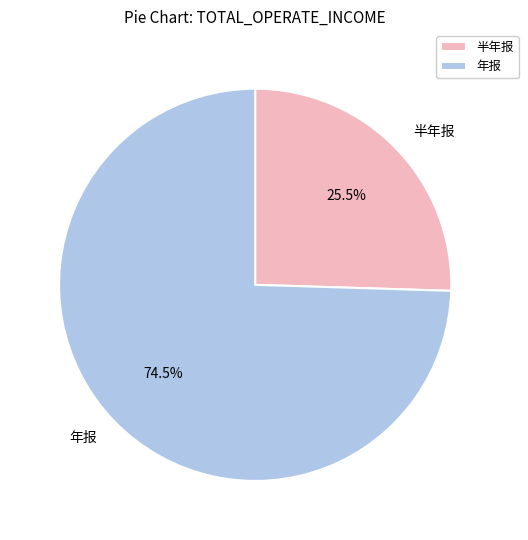

Rank the categories by value from lowest to highest.

半年报, 年报